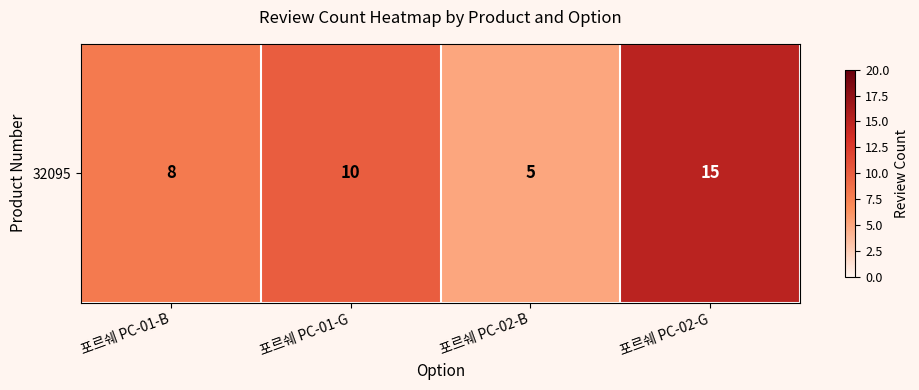

Is it true that the value at 포르쉐 PC-02-G is 15?

True